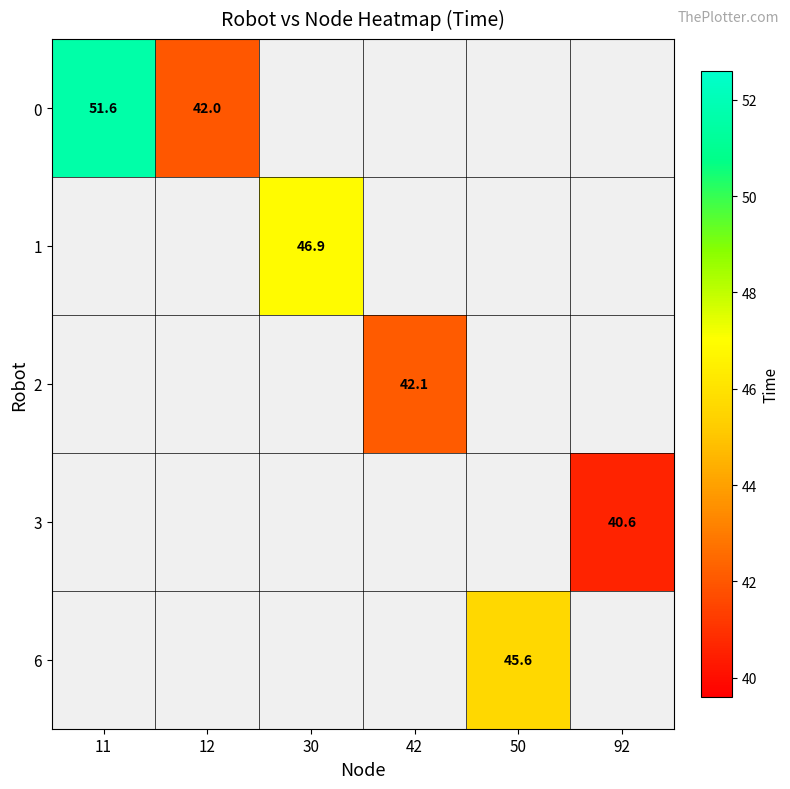

Which has a higher value, 12 or 50?

50